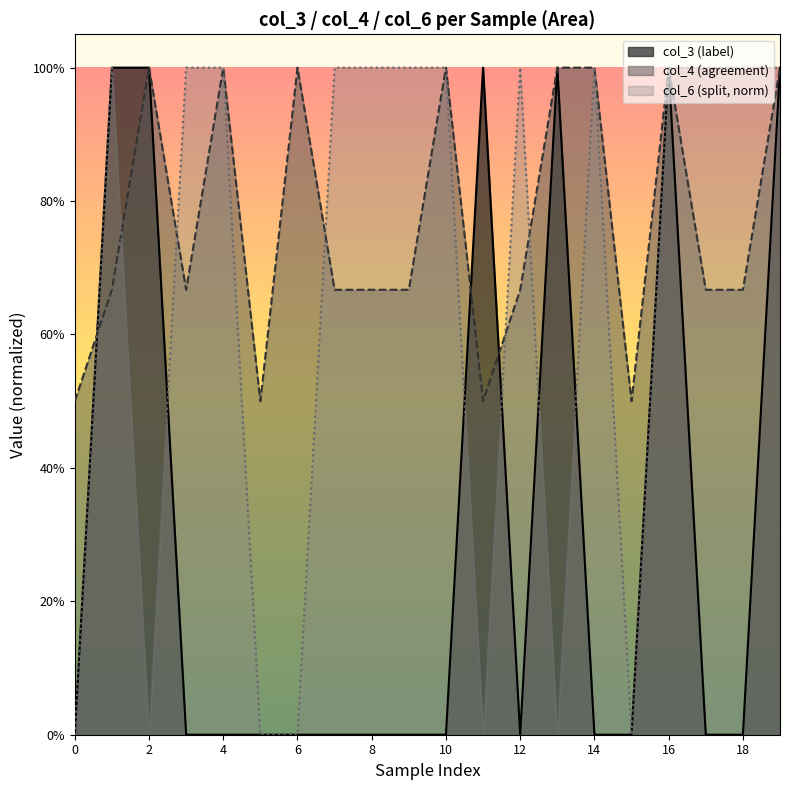

How many distinct data groups are displayed?

3